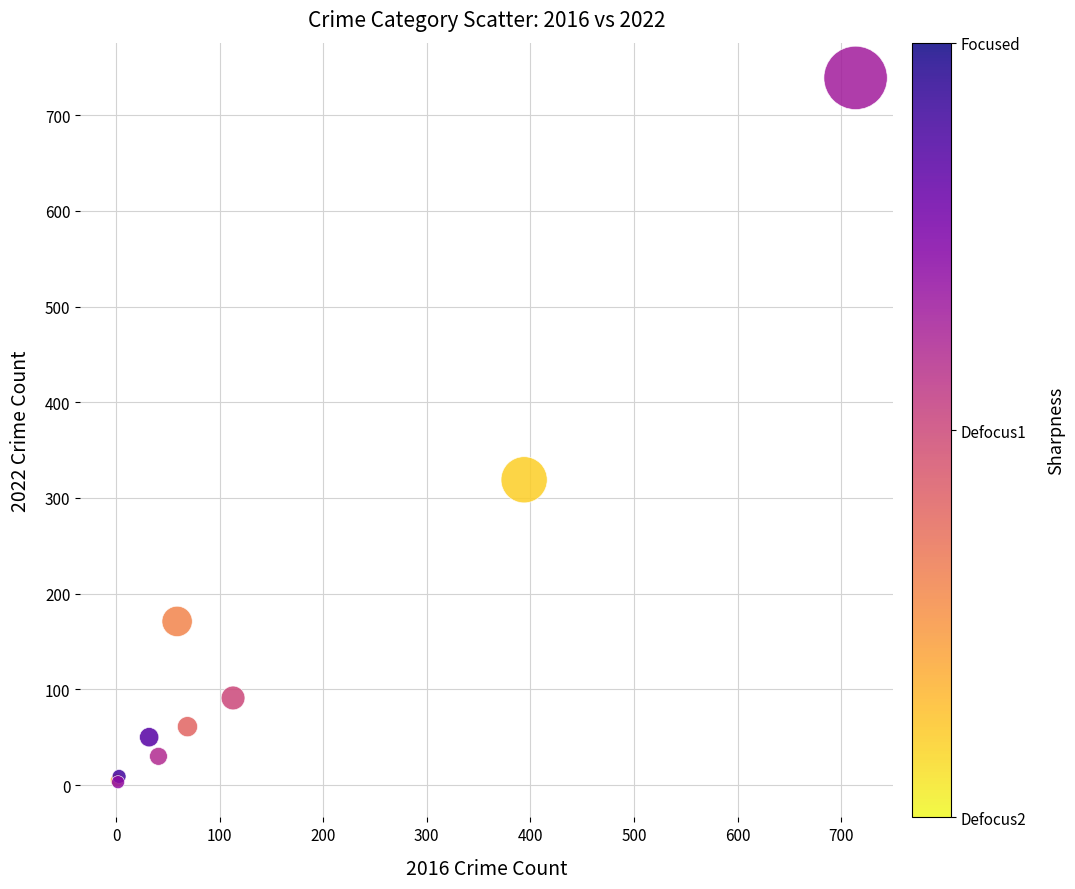

What Y value in the scatter plot is closest to 371?

319